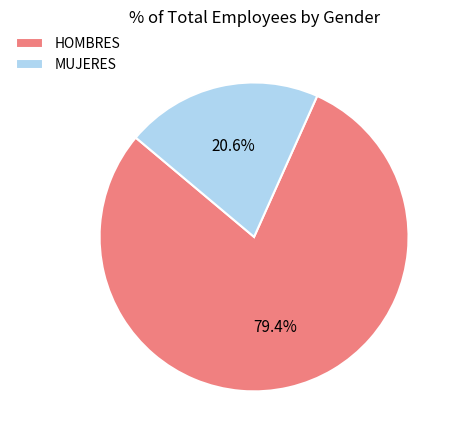

The MUJERES slice represents 7% of the pie. True or false?

False